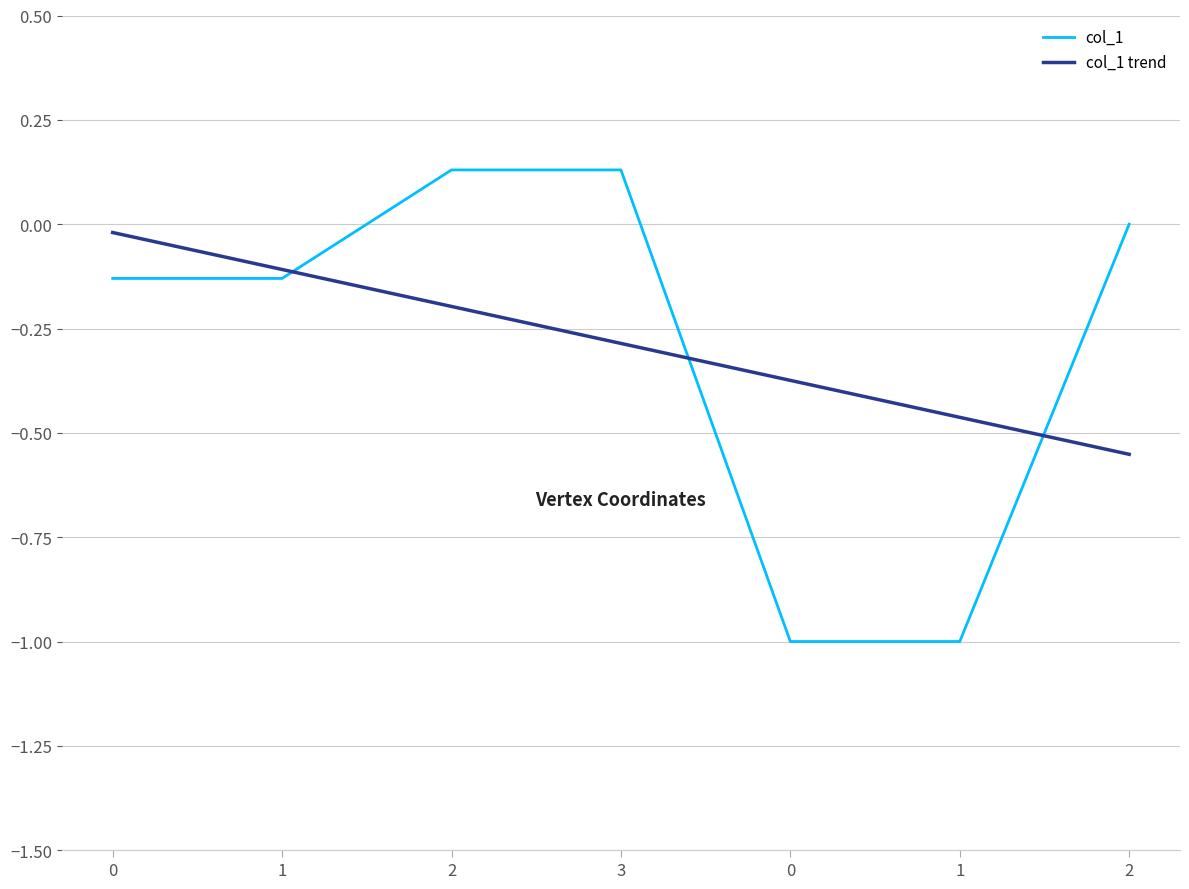

The col_1 trend series shows -0.2 at 2. True or false?

False